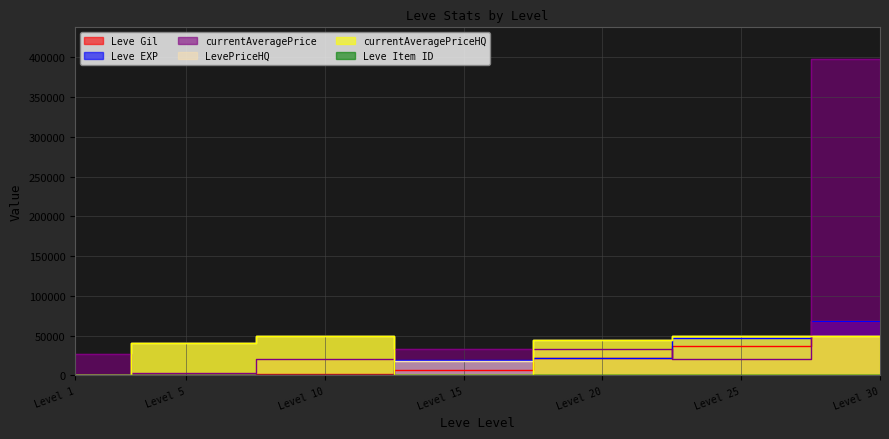

How many LevePriceHQ values are between 18541 and 49800?

6